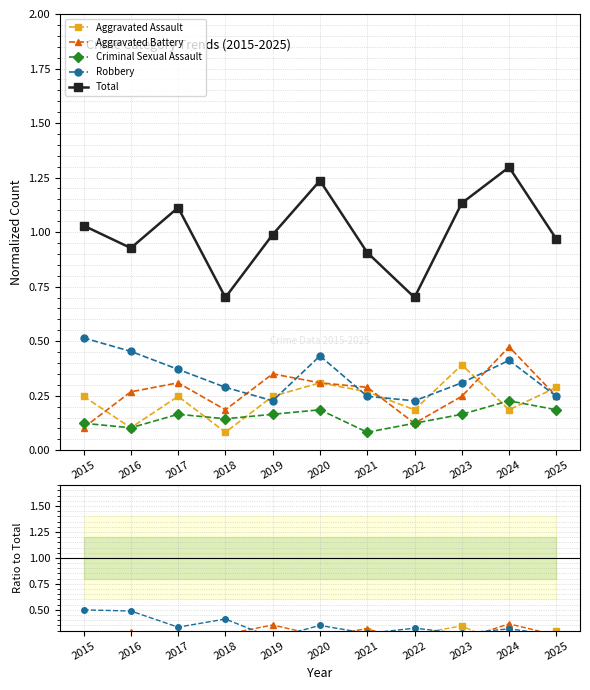

True or false: Aggravated Battery and Robbery intersect in this chart.

True